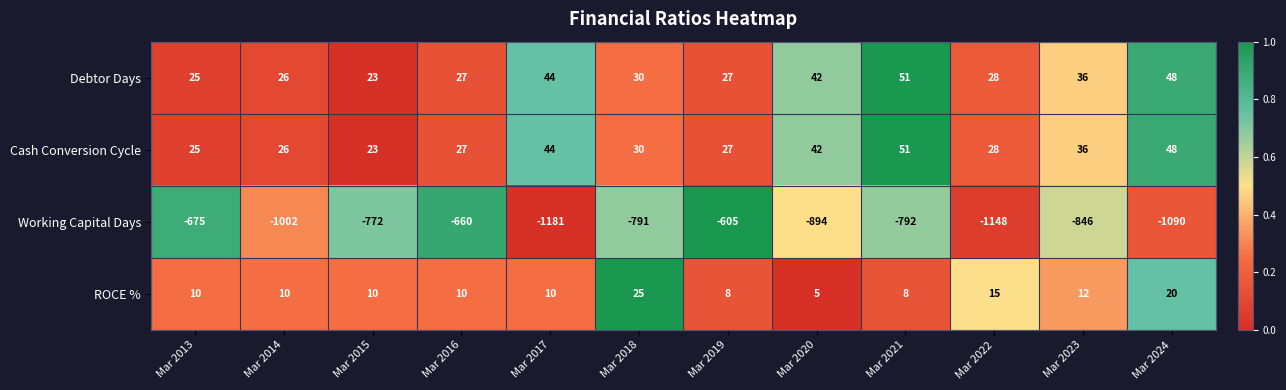

How many distinct data groups are displayed?

4